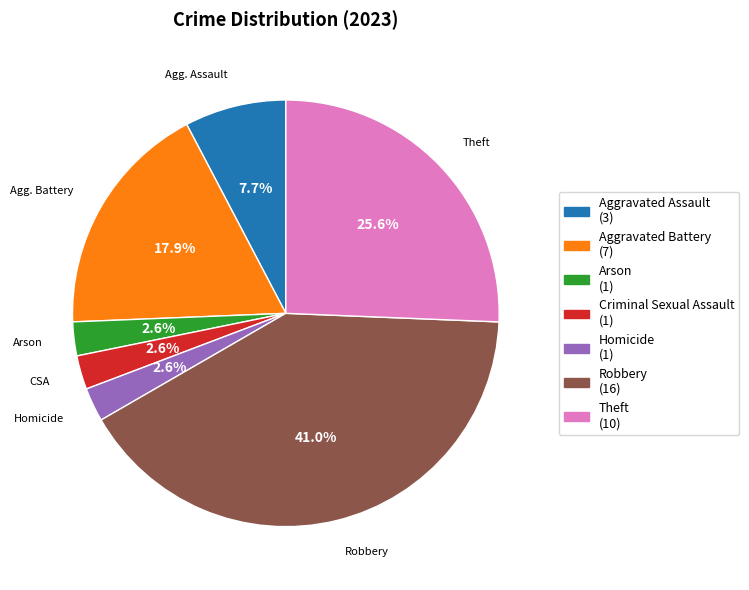

To the nearest percent, what portion does Arson represent?

3%